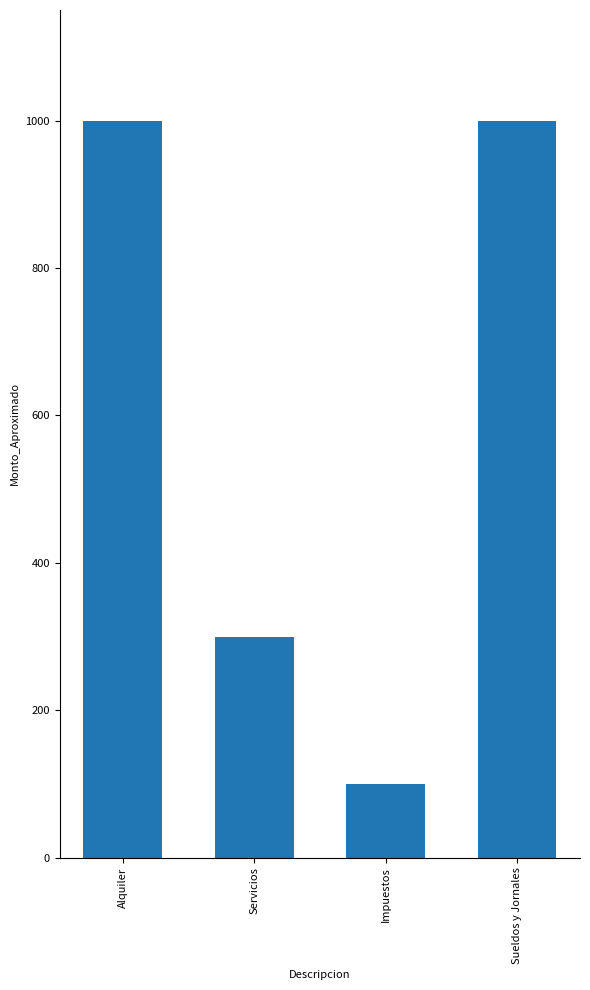

At which label is the value closest to 550?

Servicios